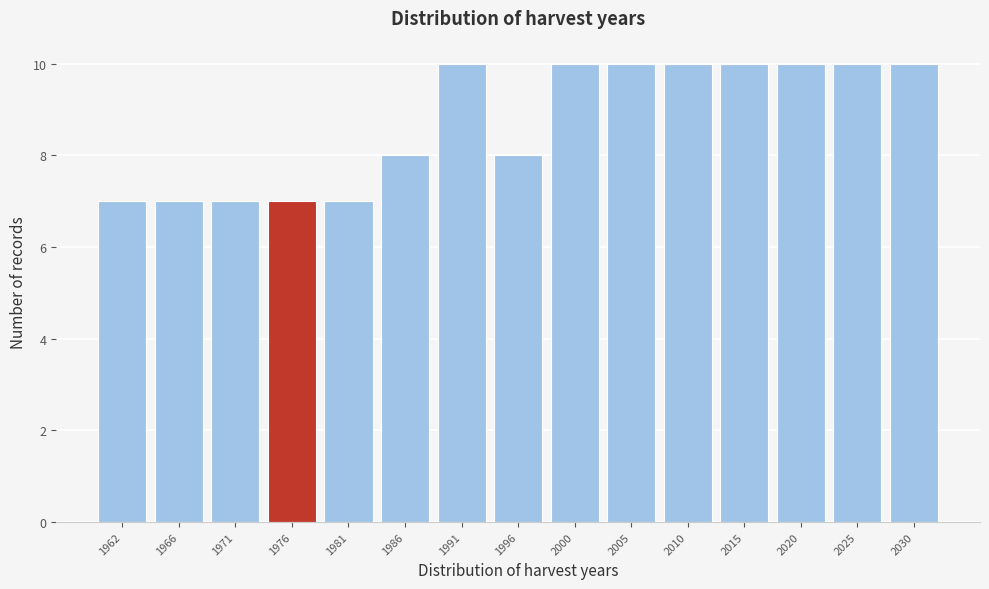

Reading right to left, extract all data points from this chart.

10	10	10	10	10	10	10	8	10	8	7	7	7	7	7